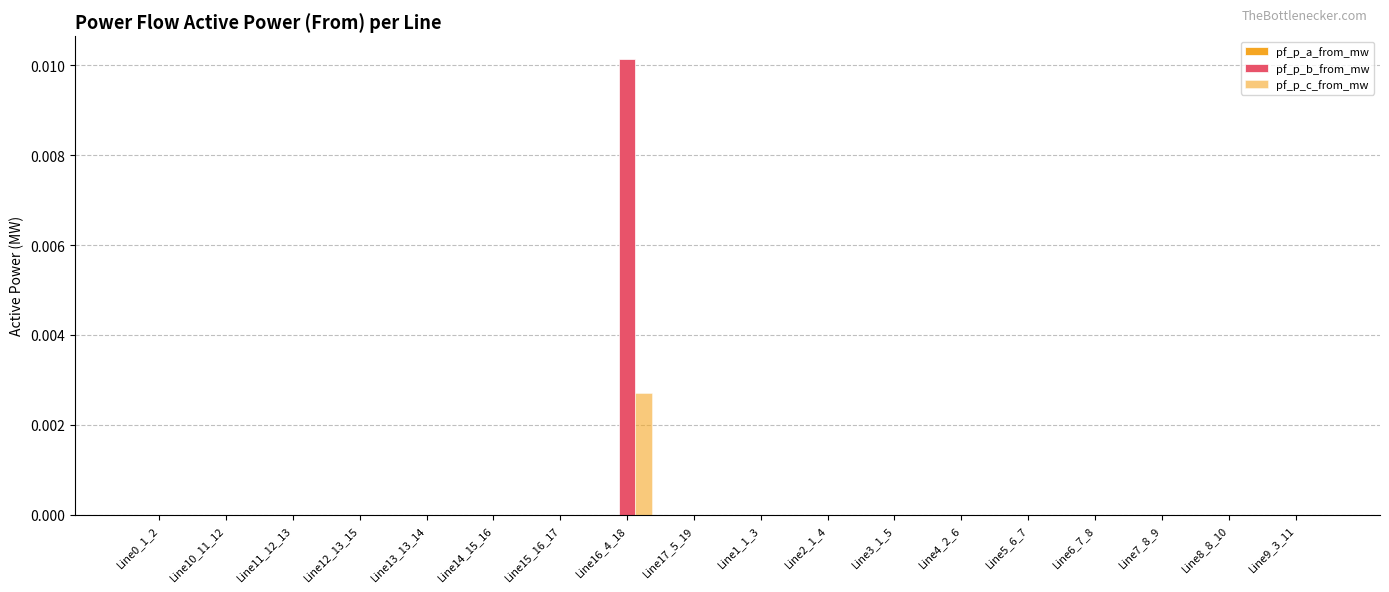

The value of pf_p_b_from_mw at Line8_8_10 is 0.0. True or false?

False